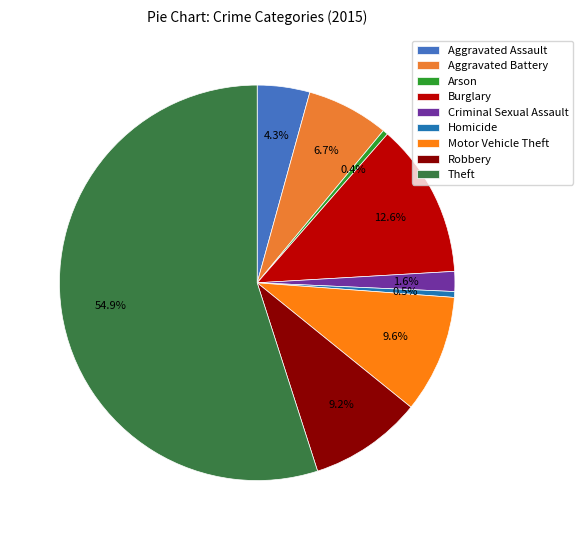

Do Theft and Robbery together represent more than half of the pie?

Yes